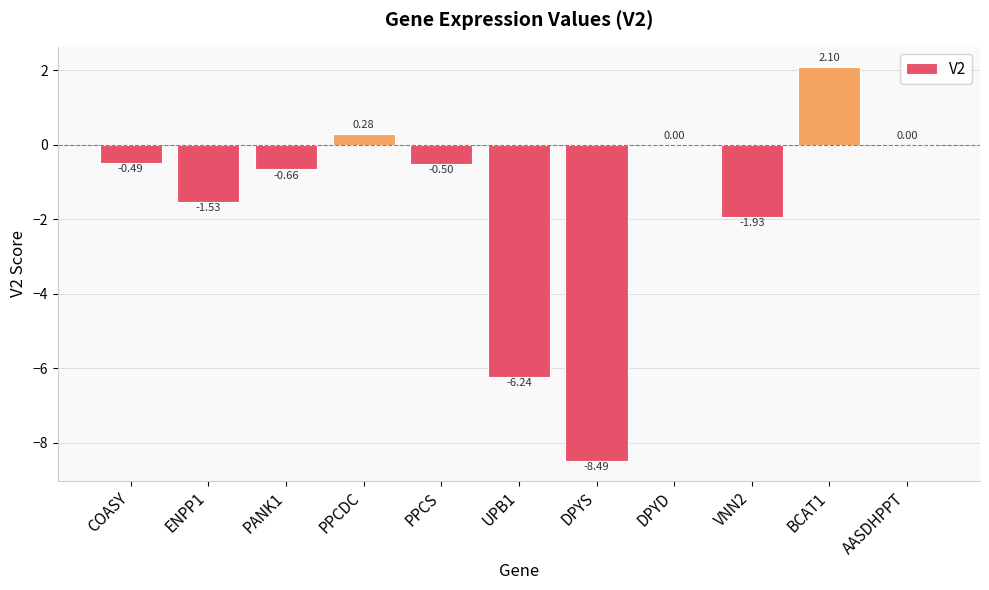

How many categories are shown in the chart?

11